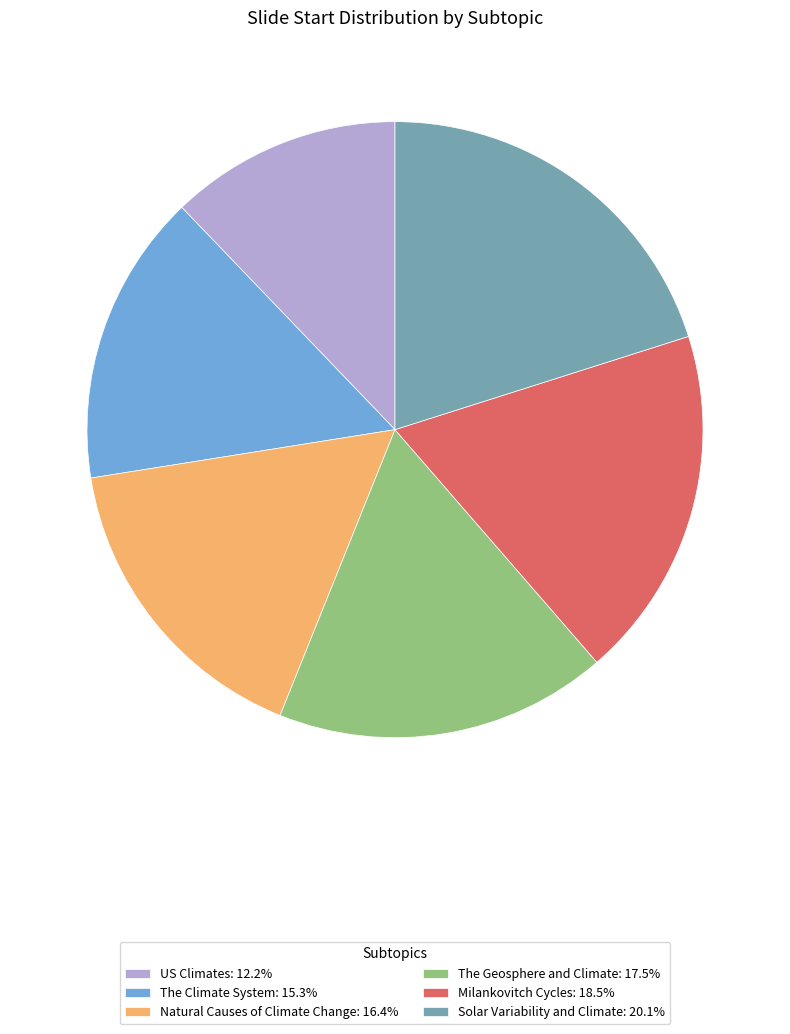

Does Natural Causes of Climate Change account for over 50% of the chart?

No